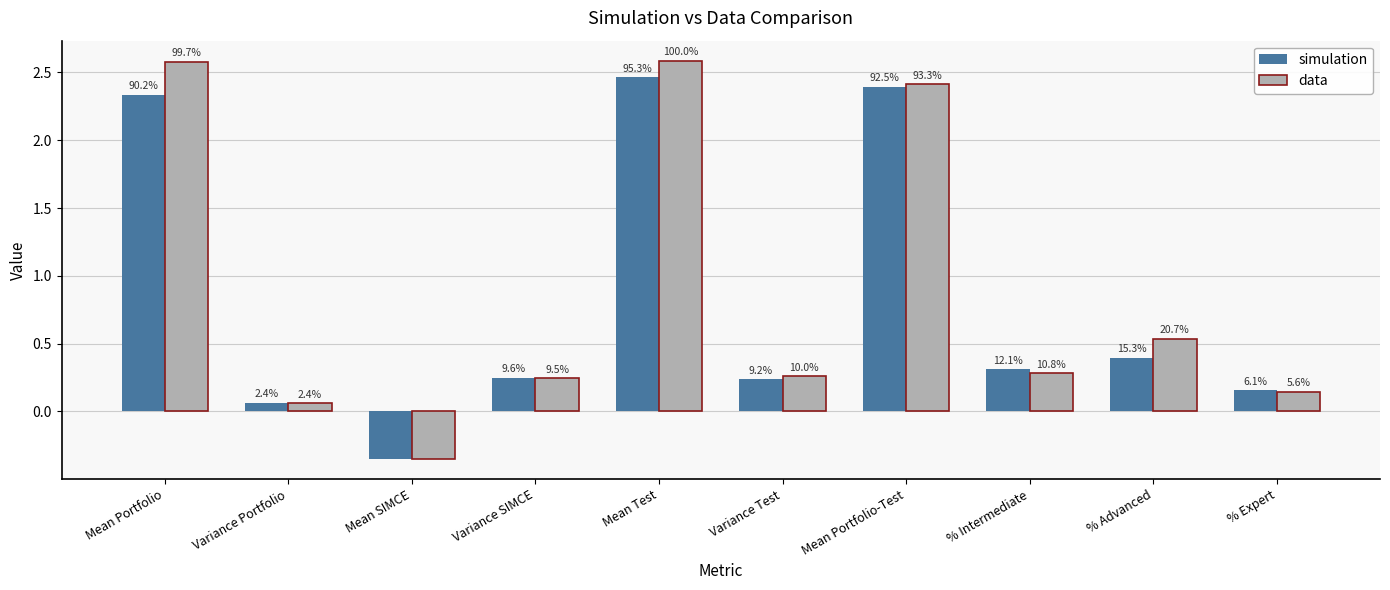

Is it true that simulation equals 0.8 at Mean Portfolio-Test?

False